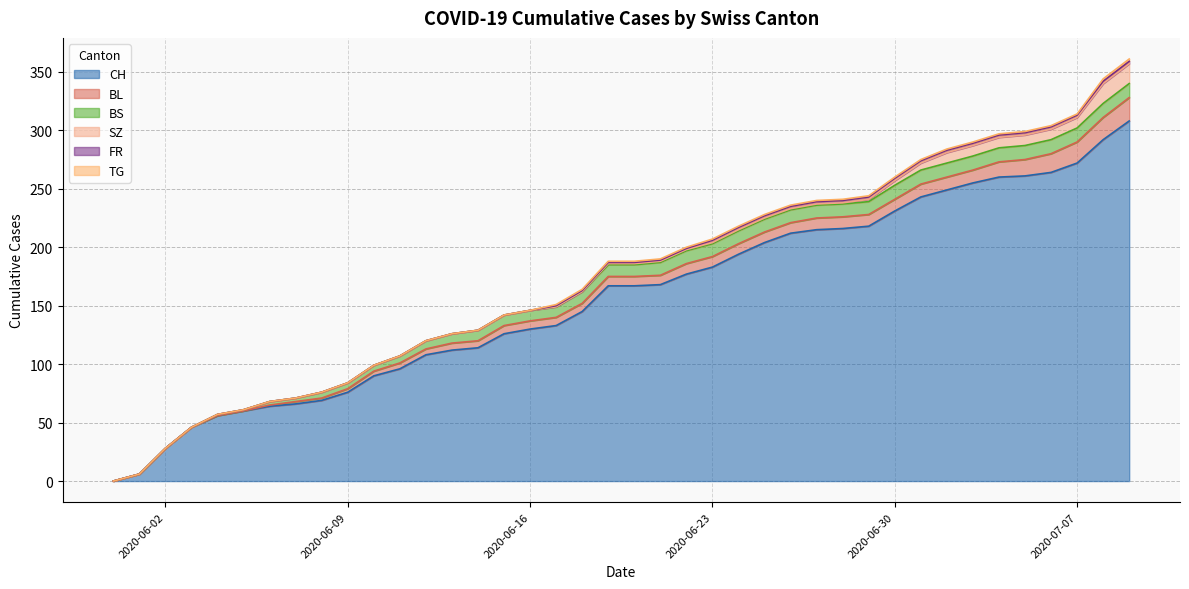

Which series has the largest total across all categories?

CH